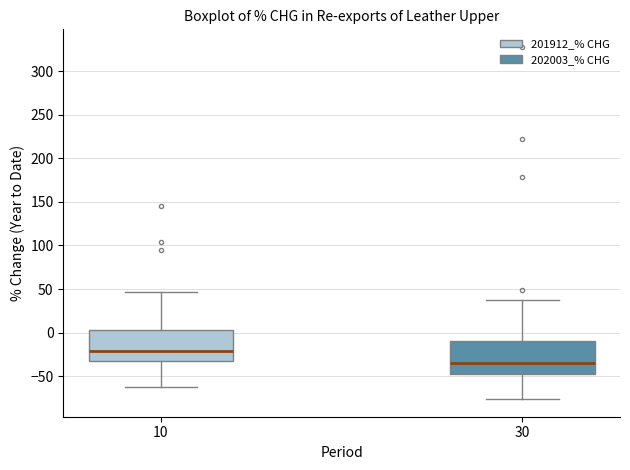

Reading left to right, transcribe this box plot: for each box, give where its median line is, the range the box spans, and where its two whiskers end, as read against the y-axis. The values are not printed on the chart, so give them approximately, as read against the axis.

10: median -20, box -30 to 5, whiskers -65 to 45
30: median -35, box -50 to -10, whiskers -75 to 35